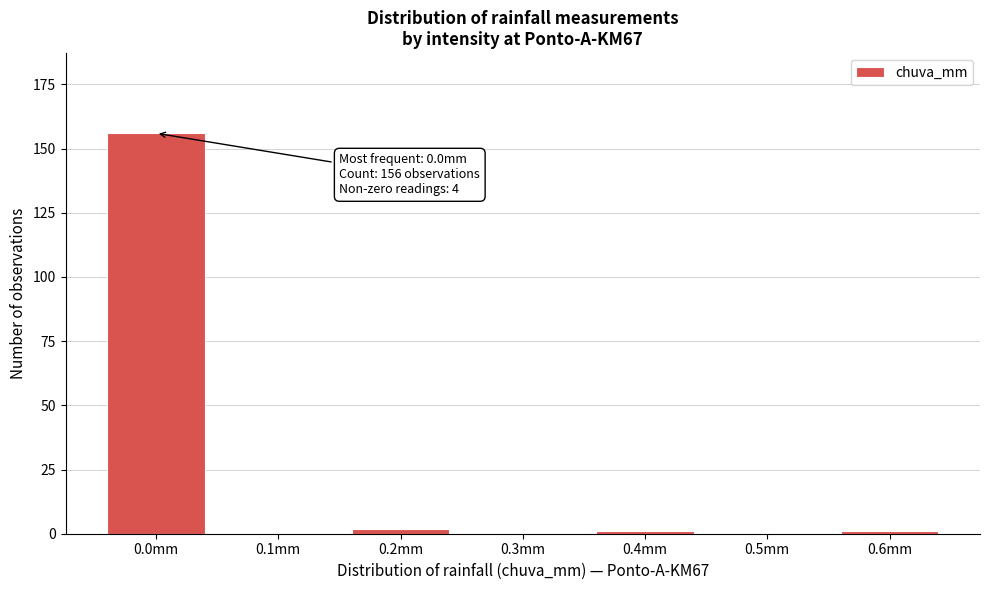

Reading left to right, extract all data points from this chart.

0.0mm=156	0.1mm=0	0.2mm=2	0.3mm=0	0.4mm=1	0.5mm=0	0.6mm=1